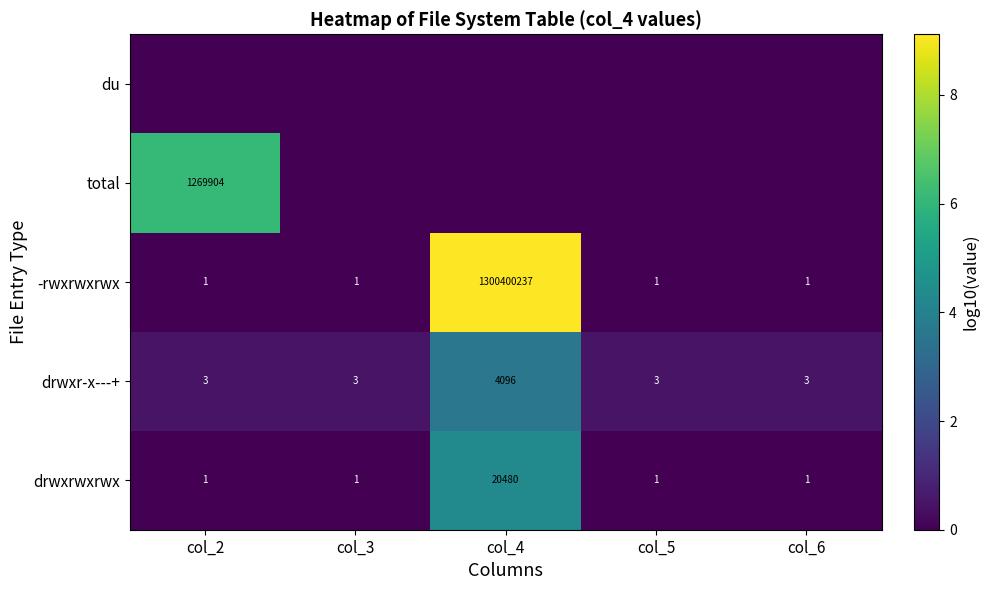

What is the difference between the maximum and minimum values in the drwxrwxrwx series?

20479